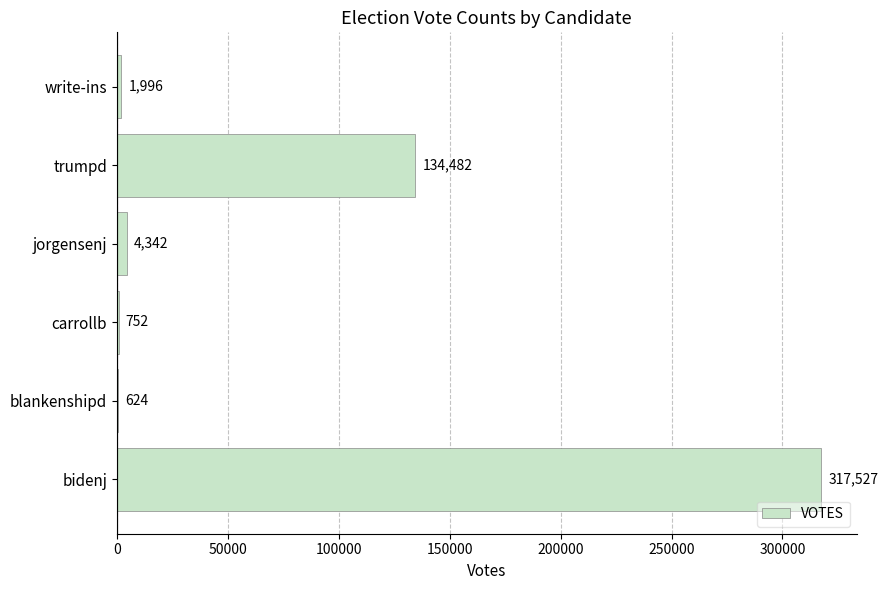

What is the sum of all values?

459723